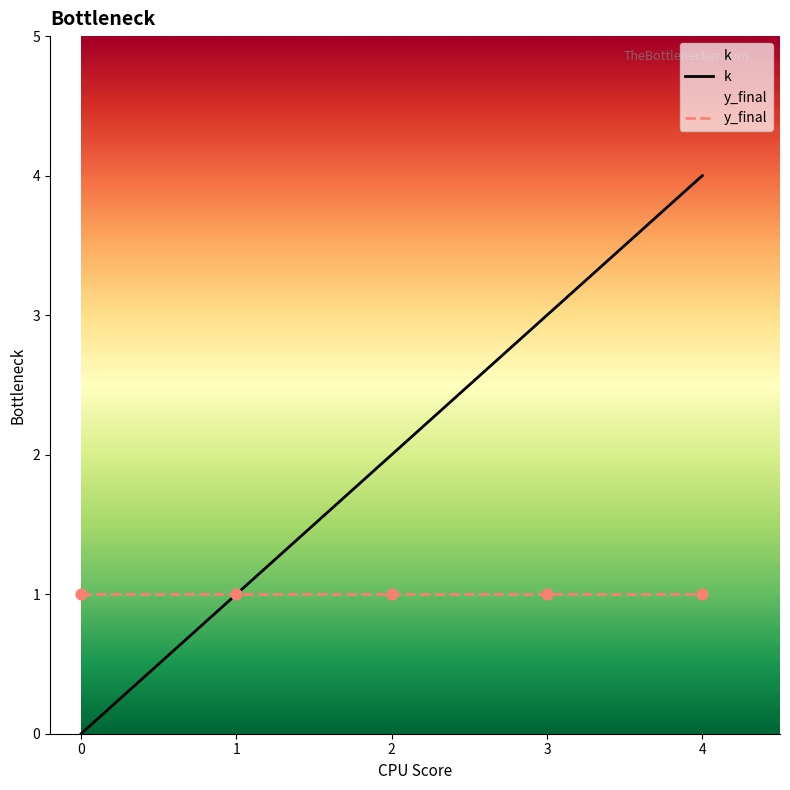

What are all the series names shown in the legend?

k, y_final